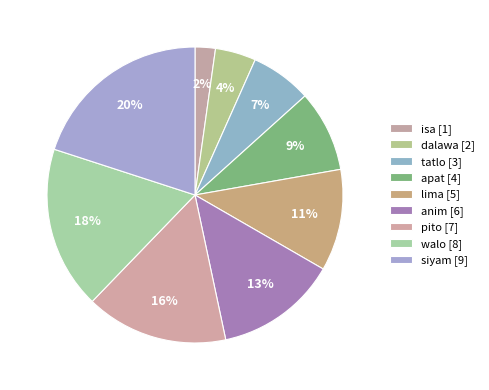

To the nearest percent, what is the average slice percentage?

11%